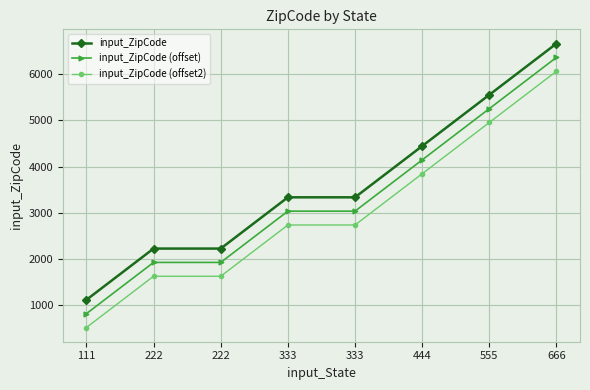

What are all the series names shown in the legend?

input_ZipCode, input_ZipCode (offset), input_ZipCode (offset2)